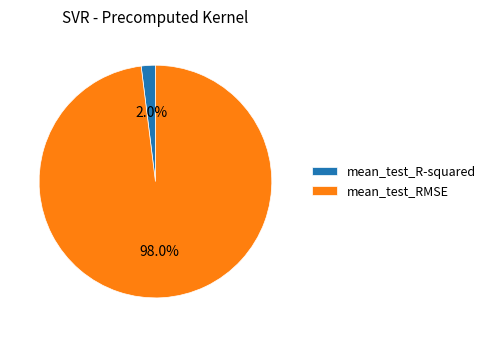

Count the number of slices in the pie.

2